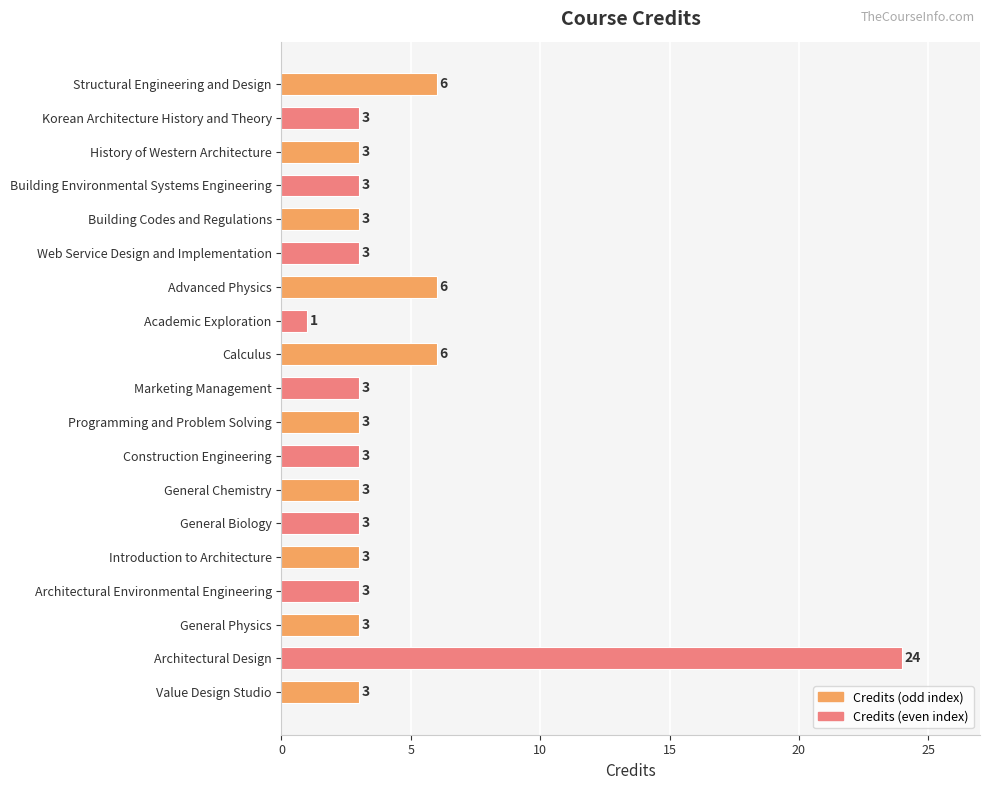

Reading top to bottom, what are all the values shown in this chart?

6	3	3	3	3	3	6	1	6	3	3	3	3	3	3	3	3	24	3